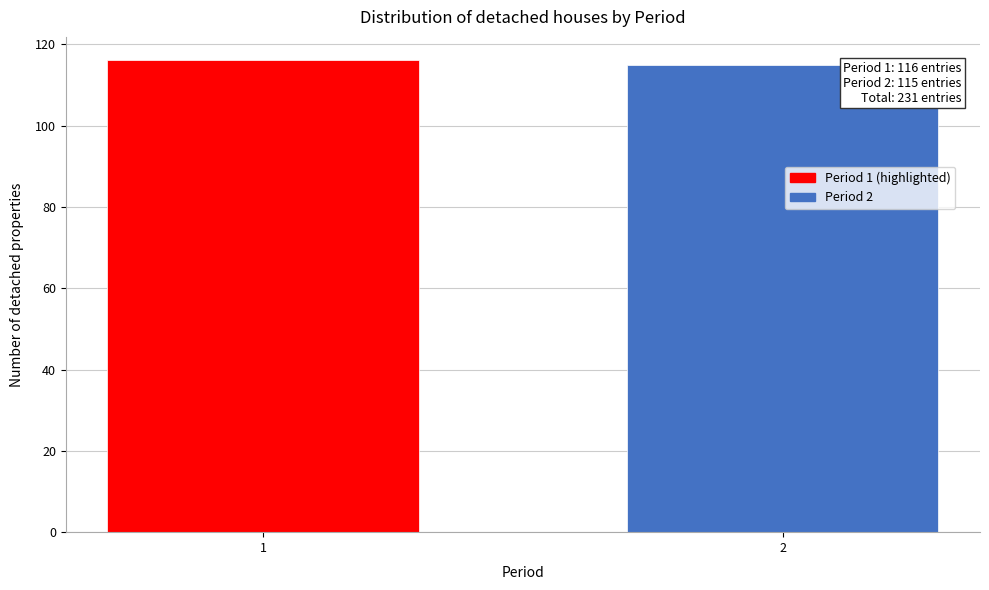

Reading right to left, what are all the values shown in this chart?

2=115	1=116